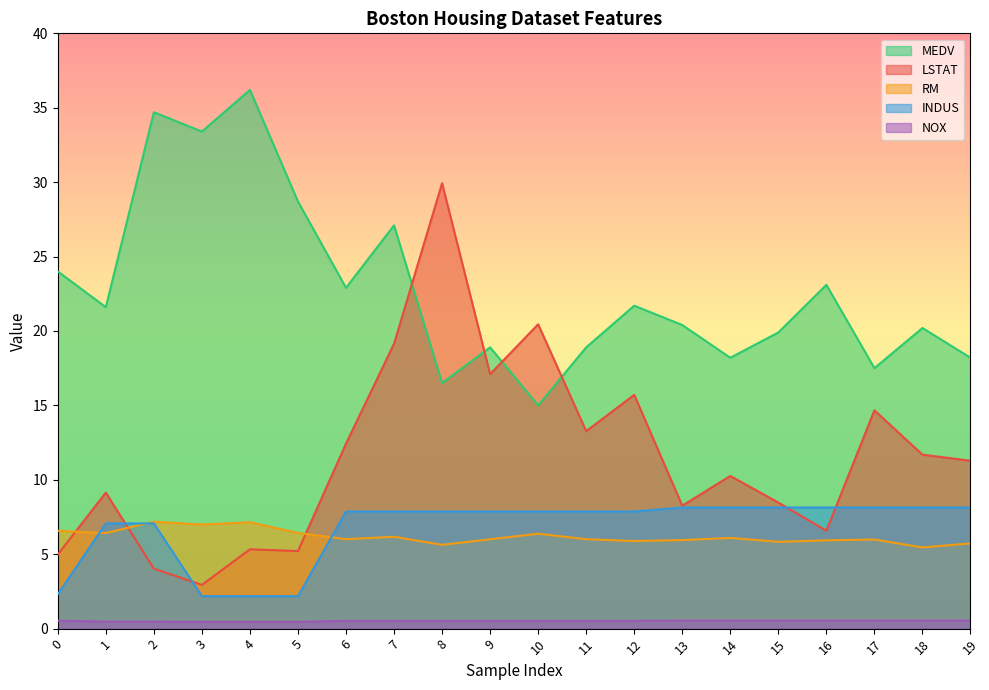

What is the spread (max minus min) of values at 15?

19.4